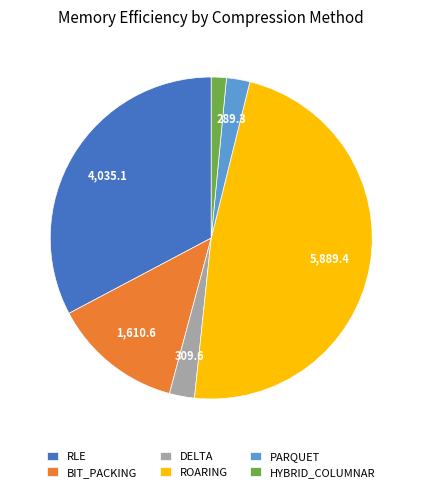

How many segments does this pie chart have?

6